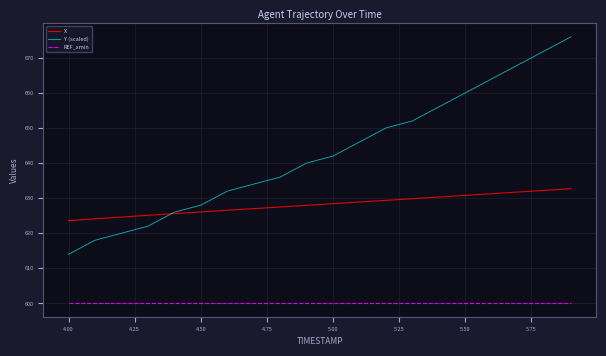

Which series has the largest total across all categories?

Y (scaled)